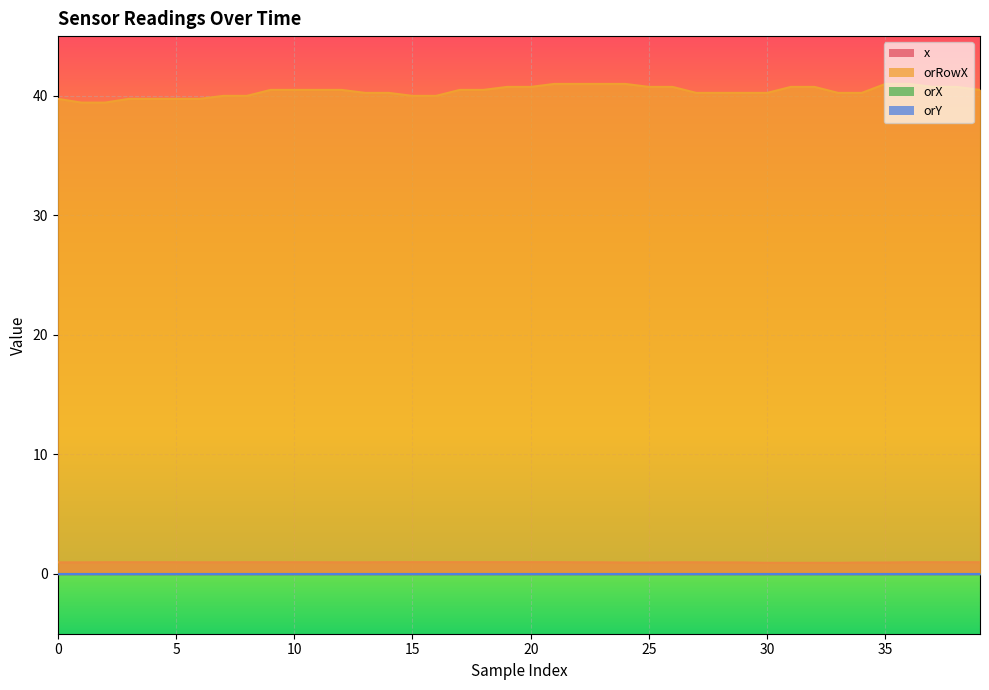

The x series shows 1.0 at 5. True or false?

True